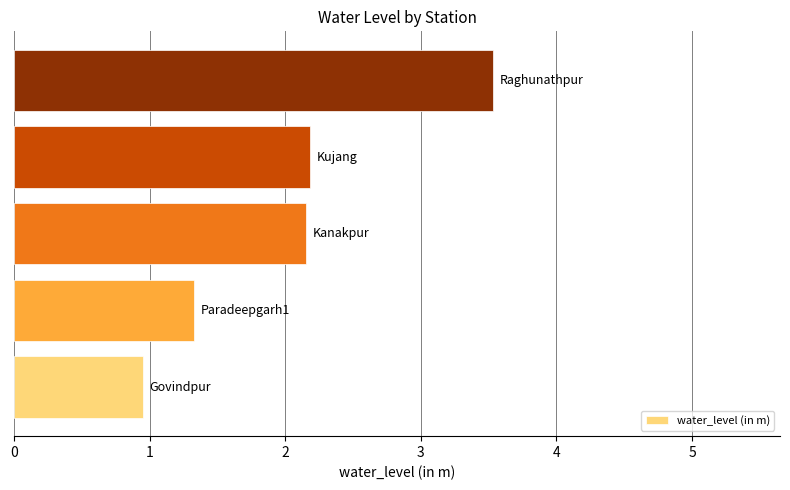

What is the difference between the maximum and minimum values?

2.6